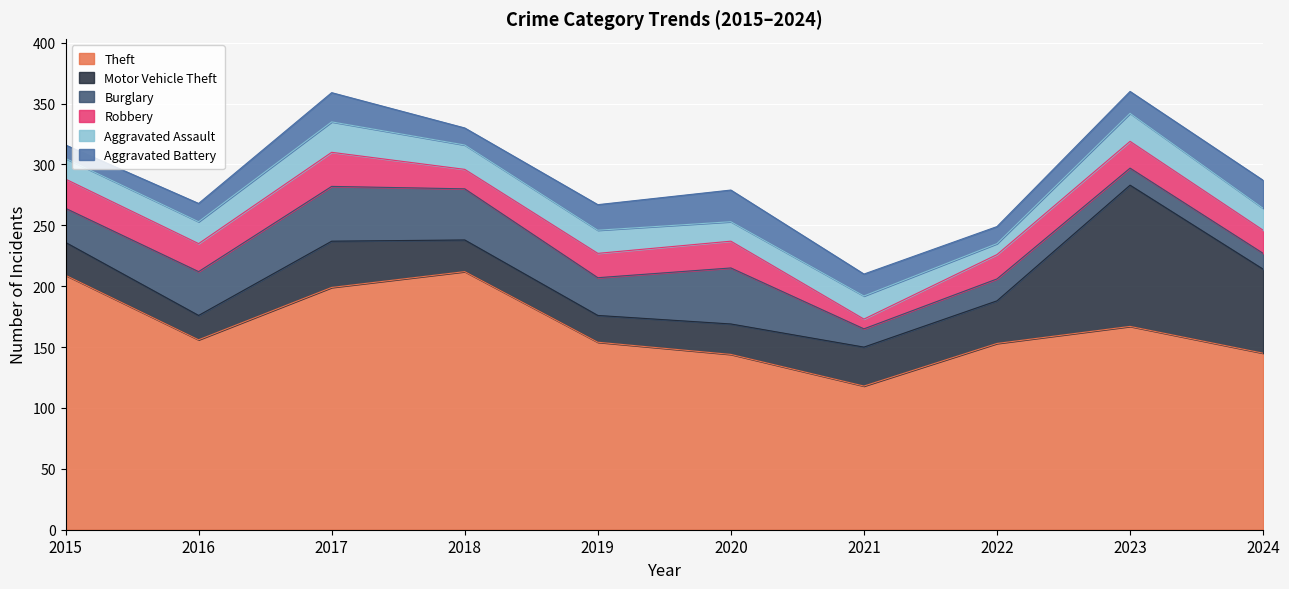

Is it true that Aggravated Battery equals 18 at 2021?

True